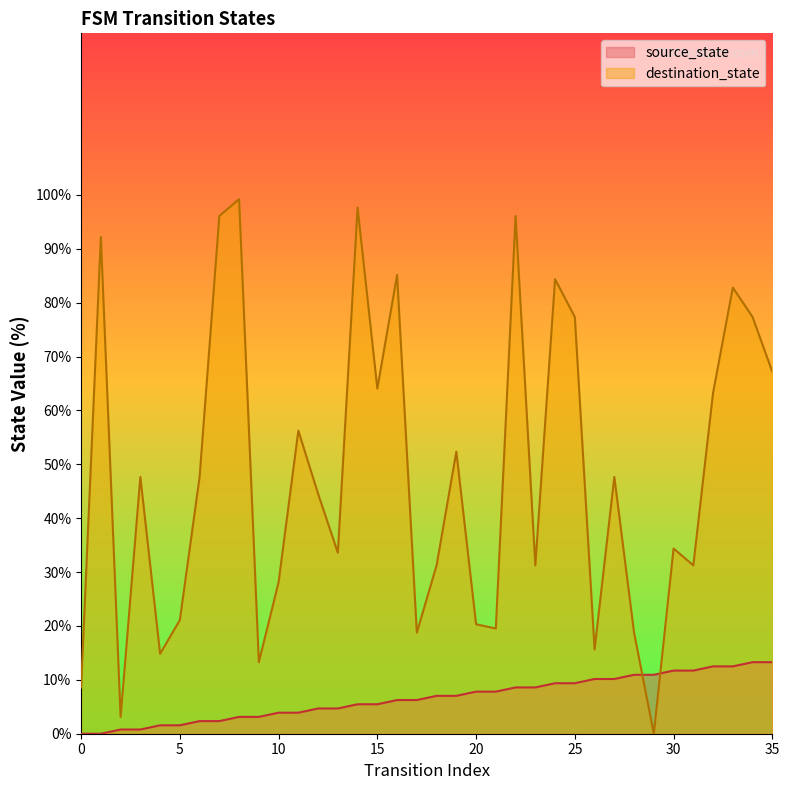

In destination_state, how many points are lower than both neighbors (excluding endpoints)?

11